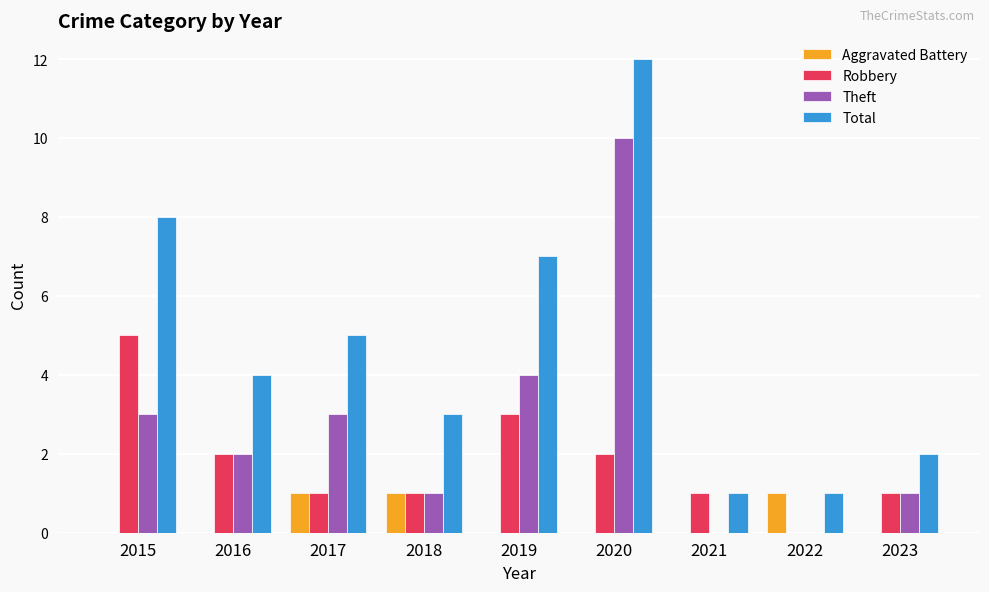

Does the chart contain stacked bars?

No